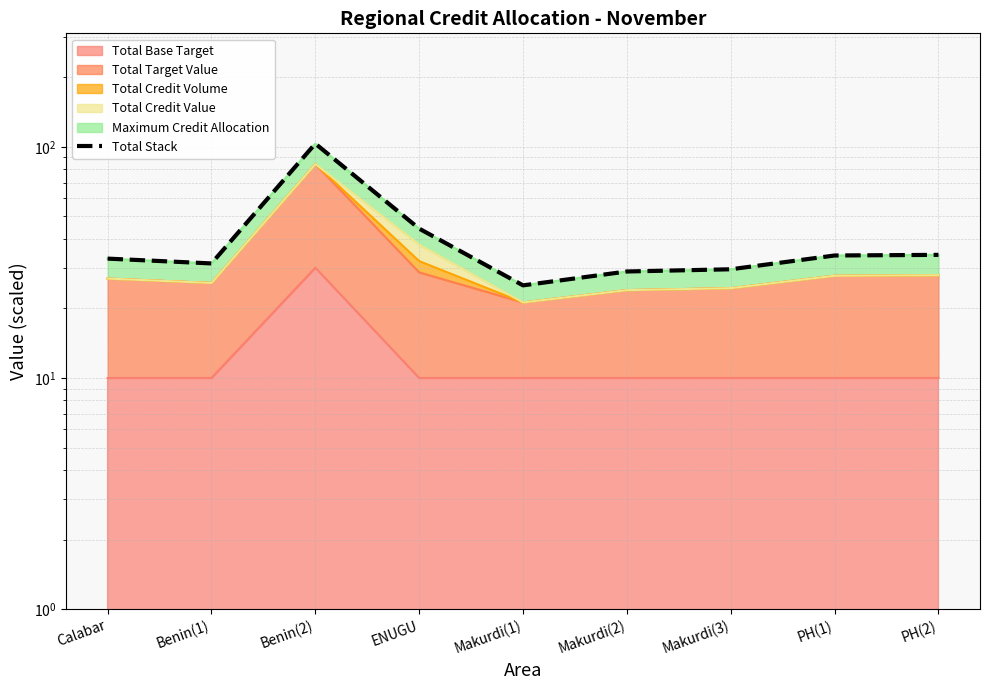

The value at Makurdi(2) is 28.9. True or false?

True